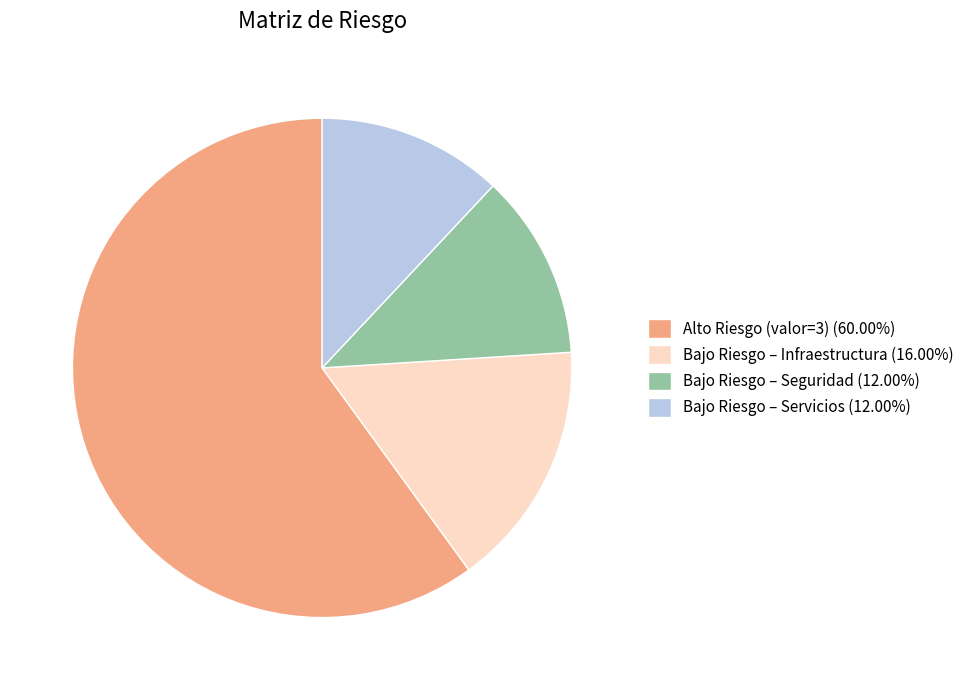

How many slices are in this pie chart?

4